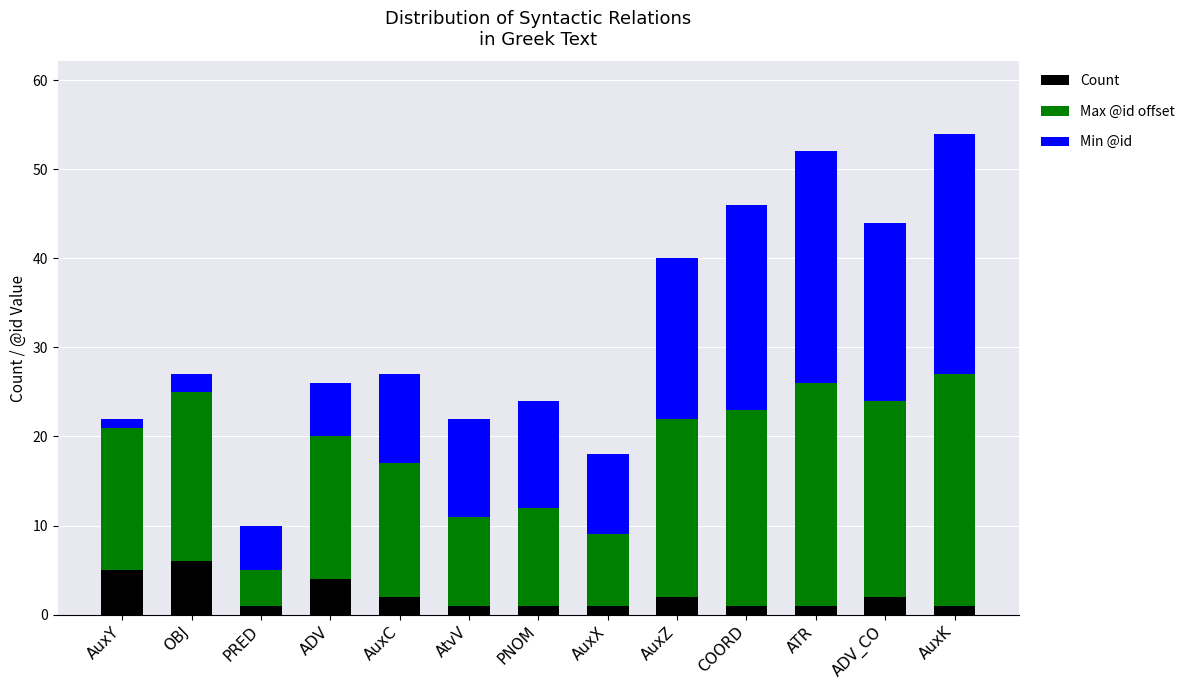

What is the difference between the maximum and minimum values in the Count series?

5